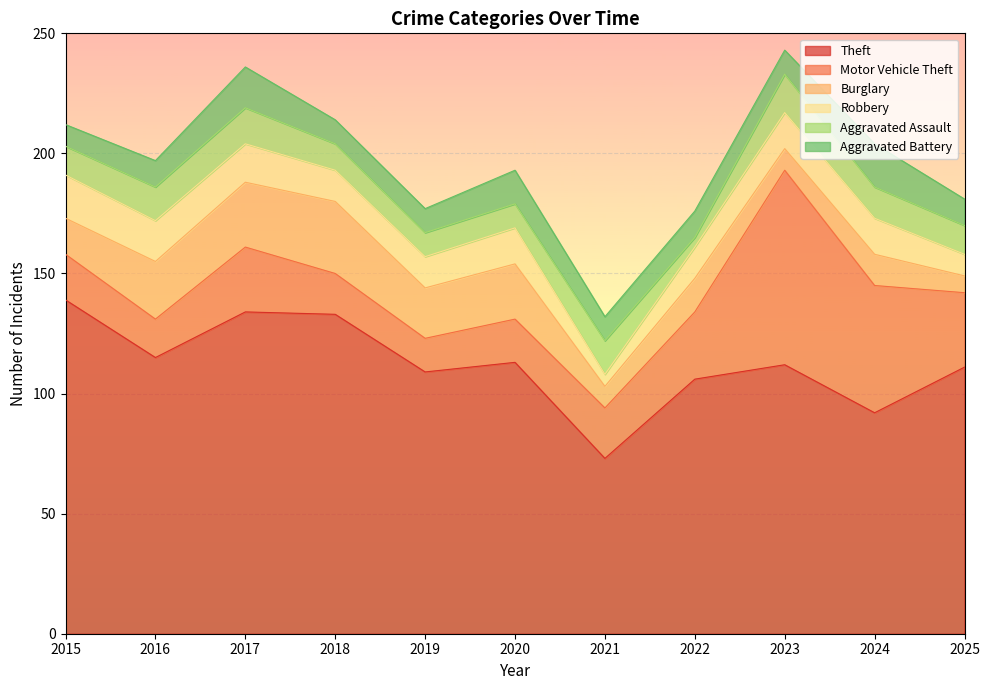

At which category does Robbery reach its first local peak?

2020